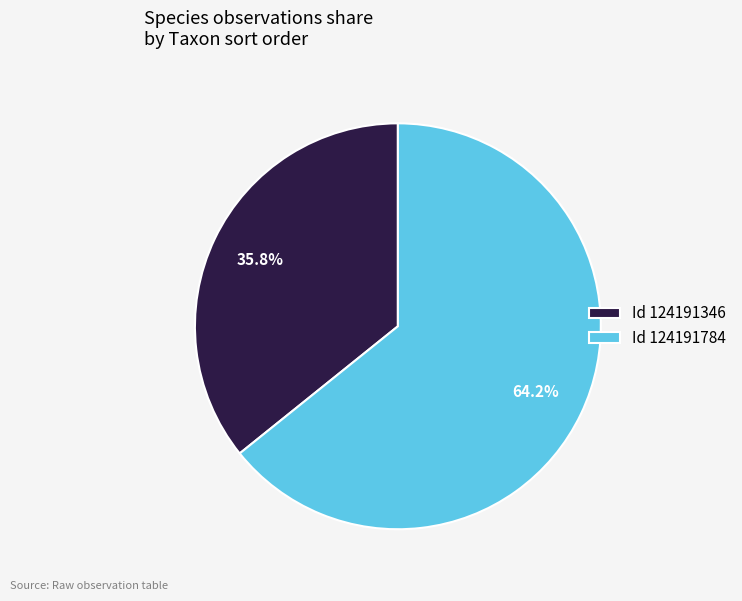

Approximately how many times larger is the value at Id 124191346 compared to Id 124191784?

0.6